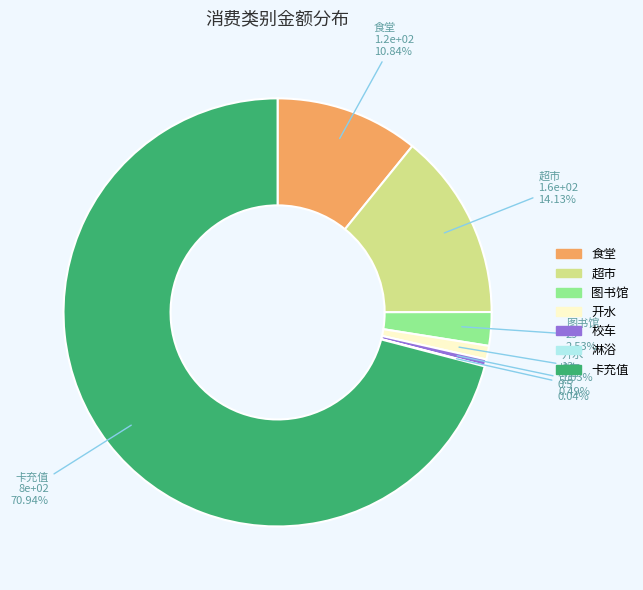

Which has a higher value, 开水 or 卡充值?

卡充值